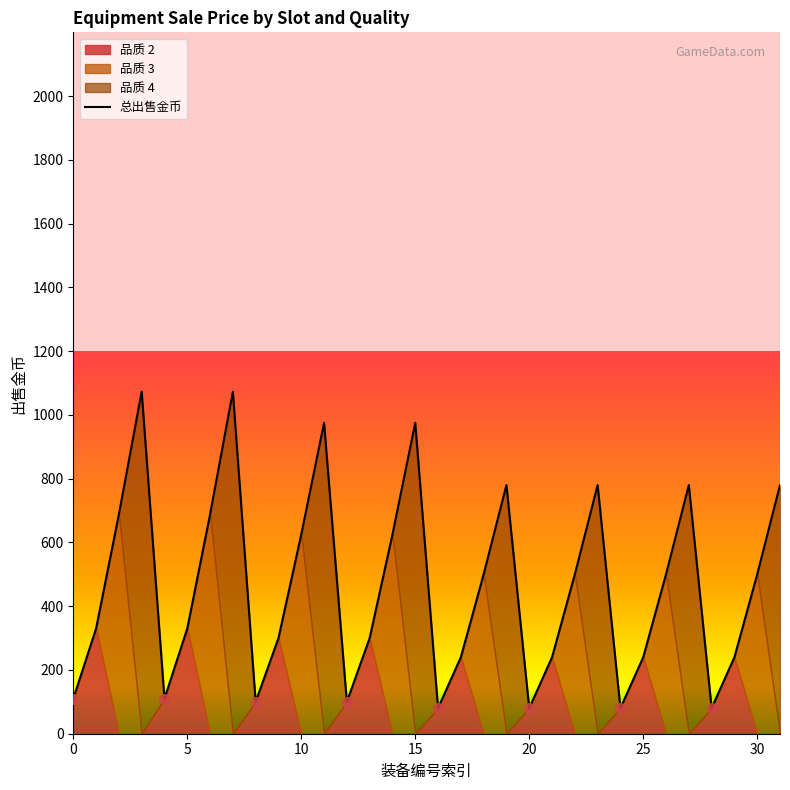

What is the sum of all values?

14802